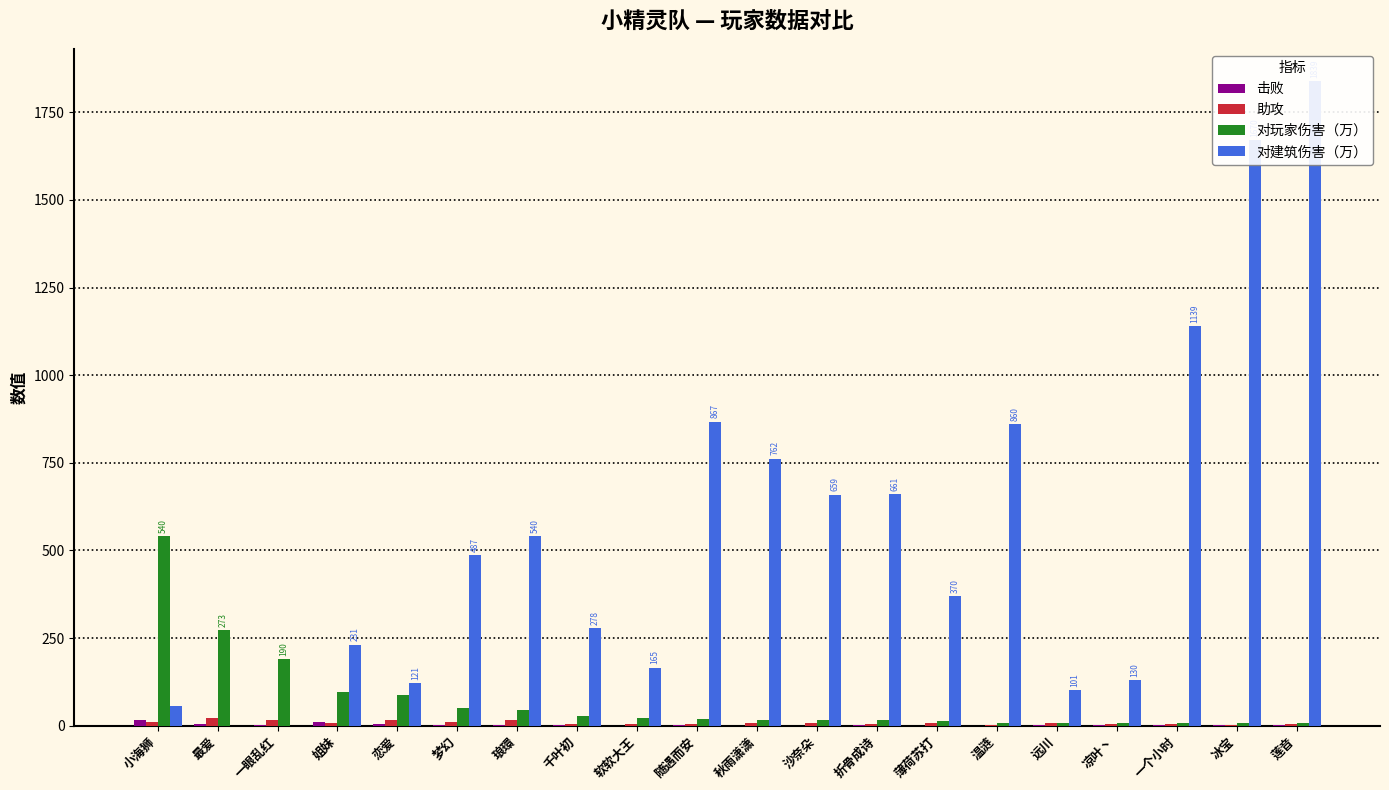

What is the difference between the 助攻 values at 温涟 and 最爱?

20